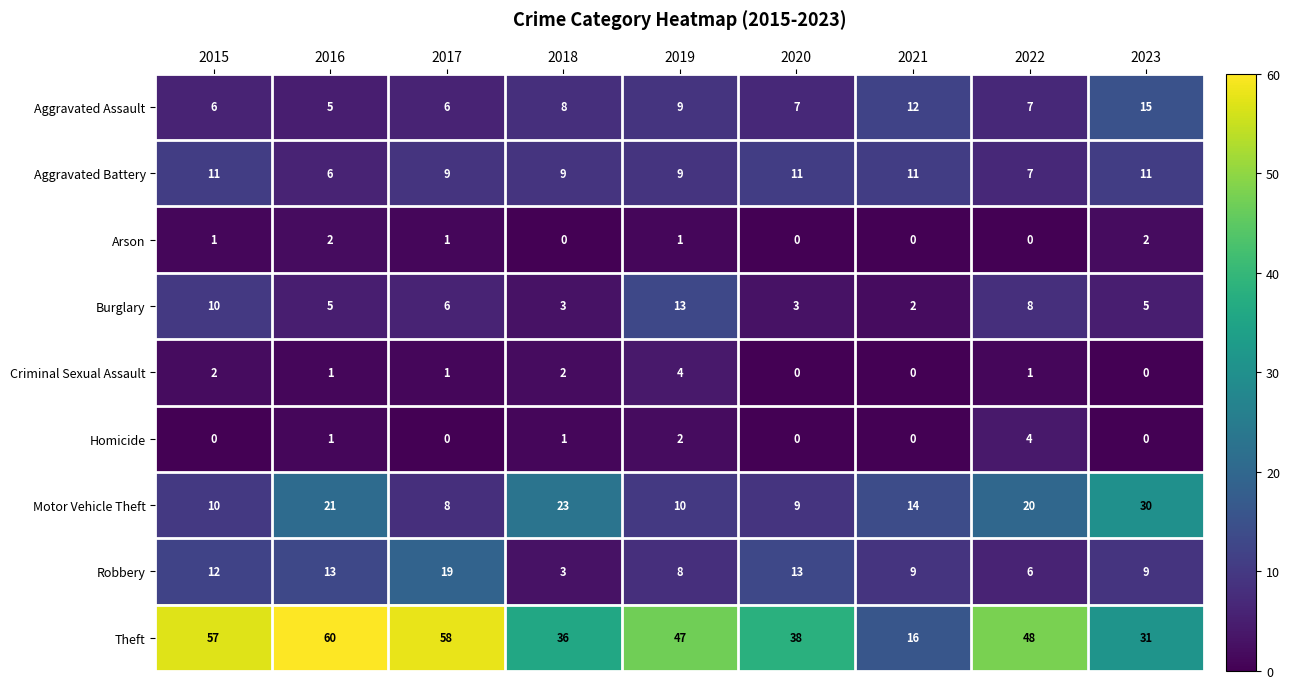

Which series has the largest total across all categories?

Theft